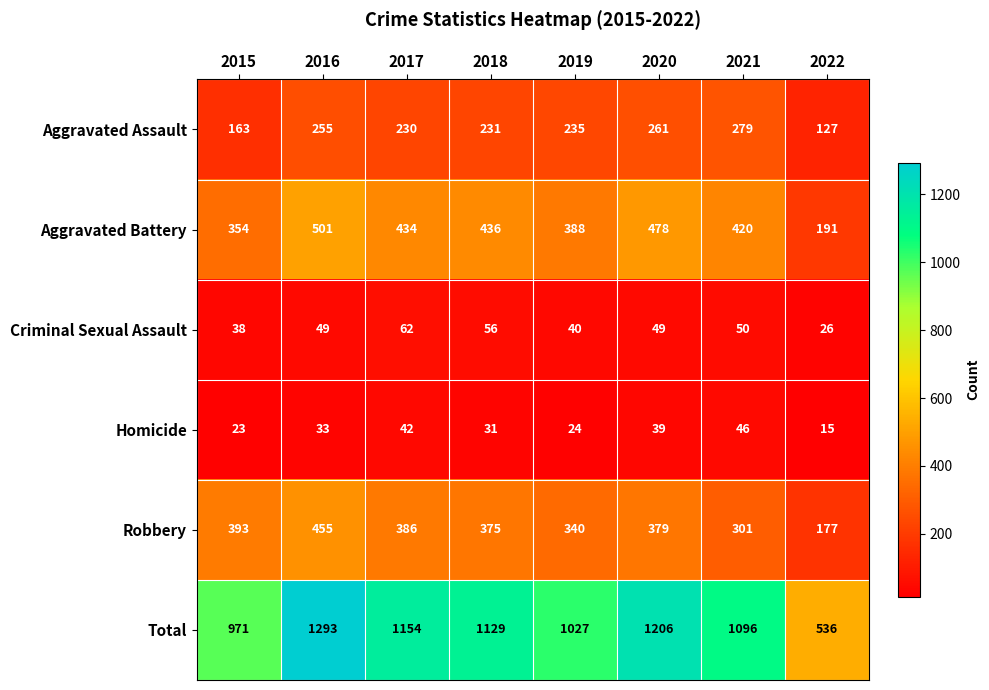

True or false: Total has a value of 712 at 2017.

False